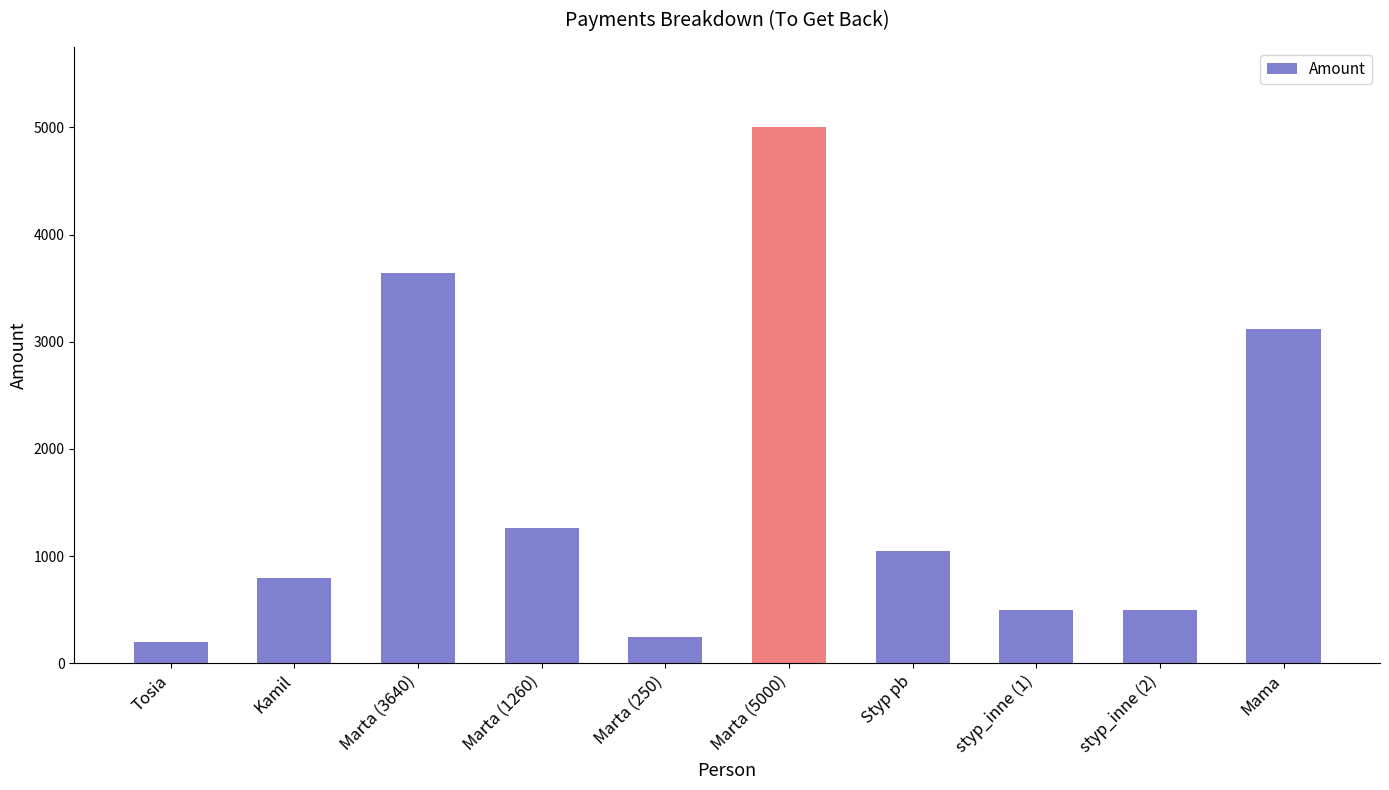

Reading left to right, extract all data points from this chart.

Tosia=195	Kamil=800	Marta (3640)=3640	Marta (1260)=1260	Marta (250)=250	Marta (5000)=5000	Styp pb=1050	styp_inne (1)=500	styp_inne (2)=500	Mama=3120